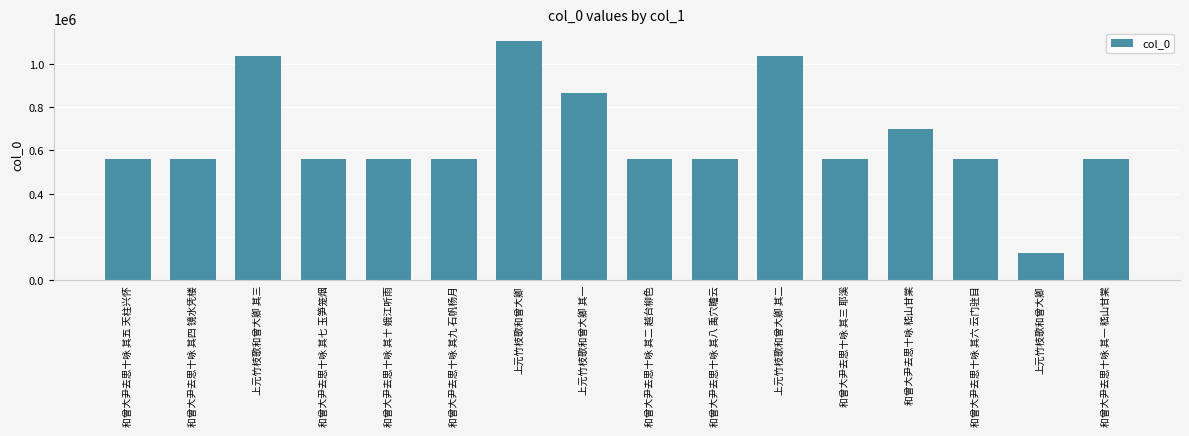

How many bars are there in total?

16